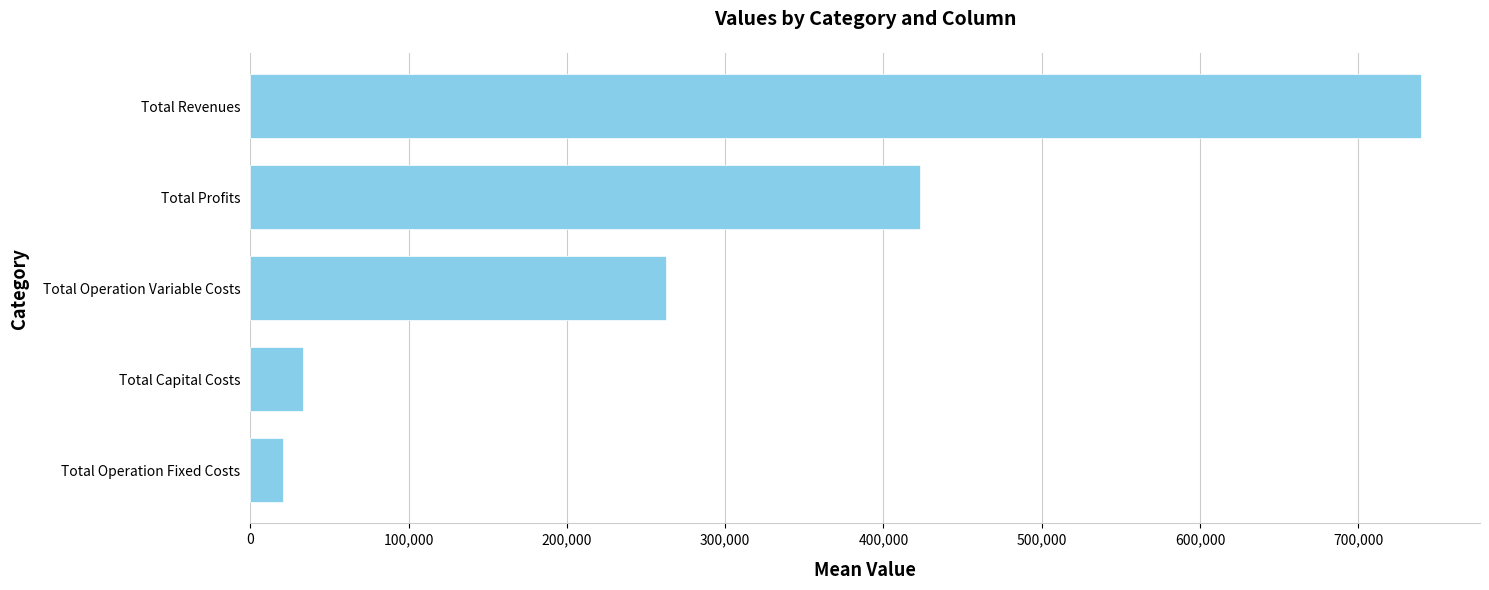

What is the value of the 5th bar from the top?

20807.1